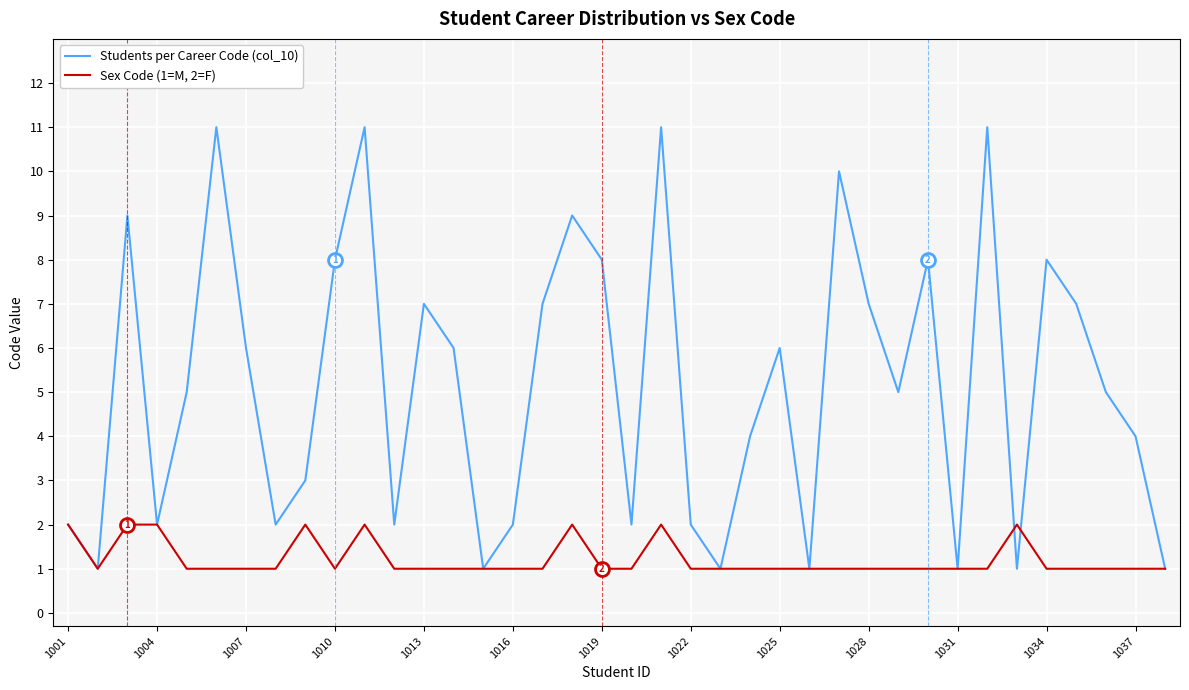

List the series in order of their overall mean, lowest first.

Sex Code (1=M, 2=F), Students per Career Code (col_10)